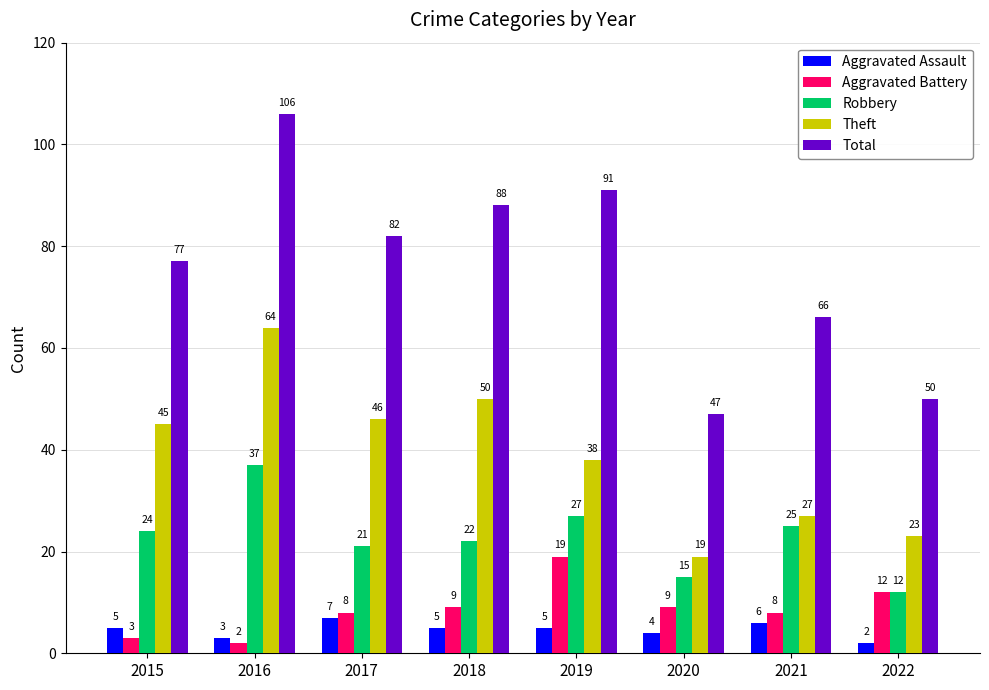

Does the chart contain stacked bars?

No